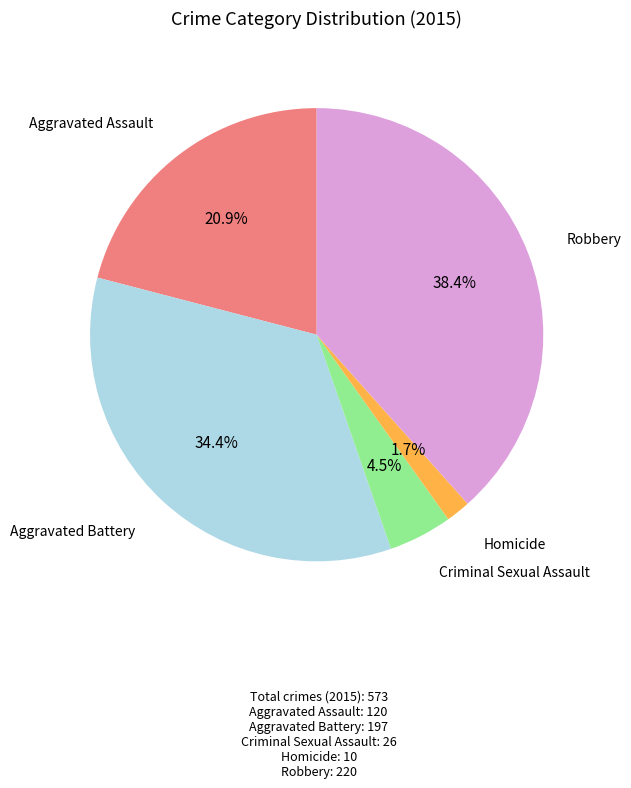

To the nearest percent, what is the difference between the Homicide and Aggravated Battery slice percentages?

33%